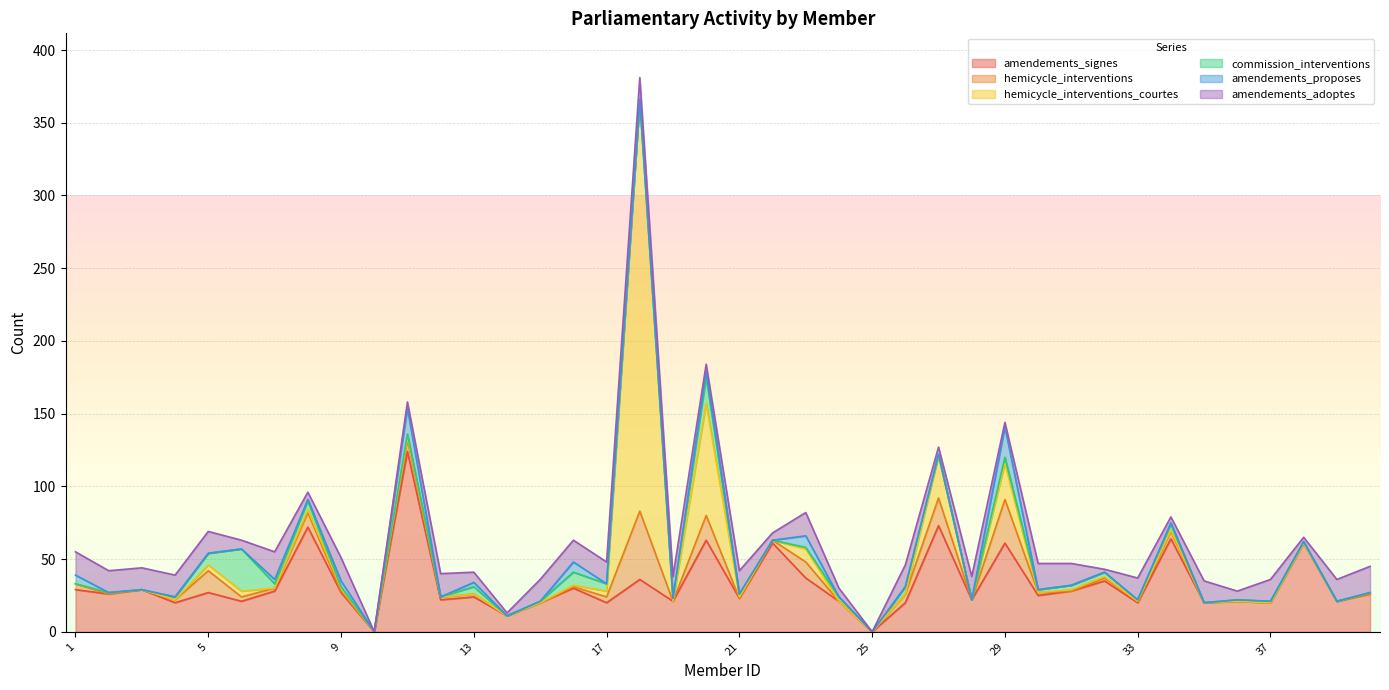

Where do amendements_signes and hemicycle_interventions first cross each other?

17 and 18